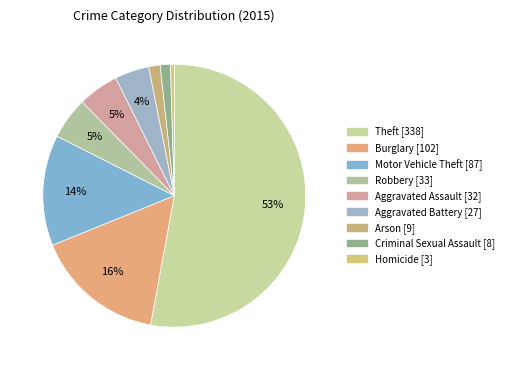

To the nearest percent, what is the average slice percentage?

11%